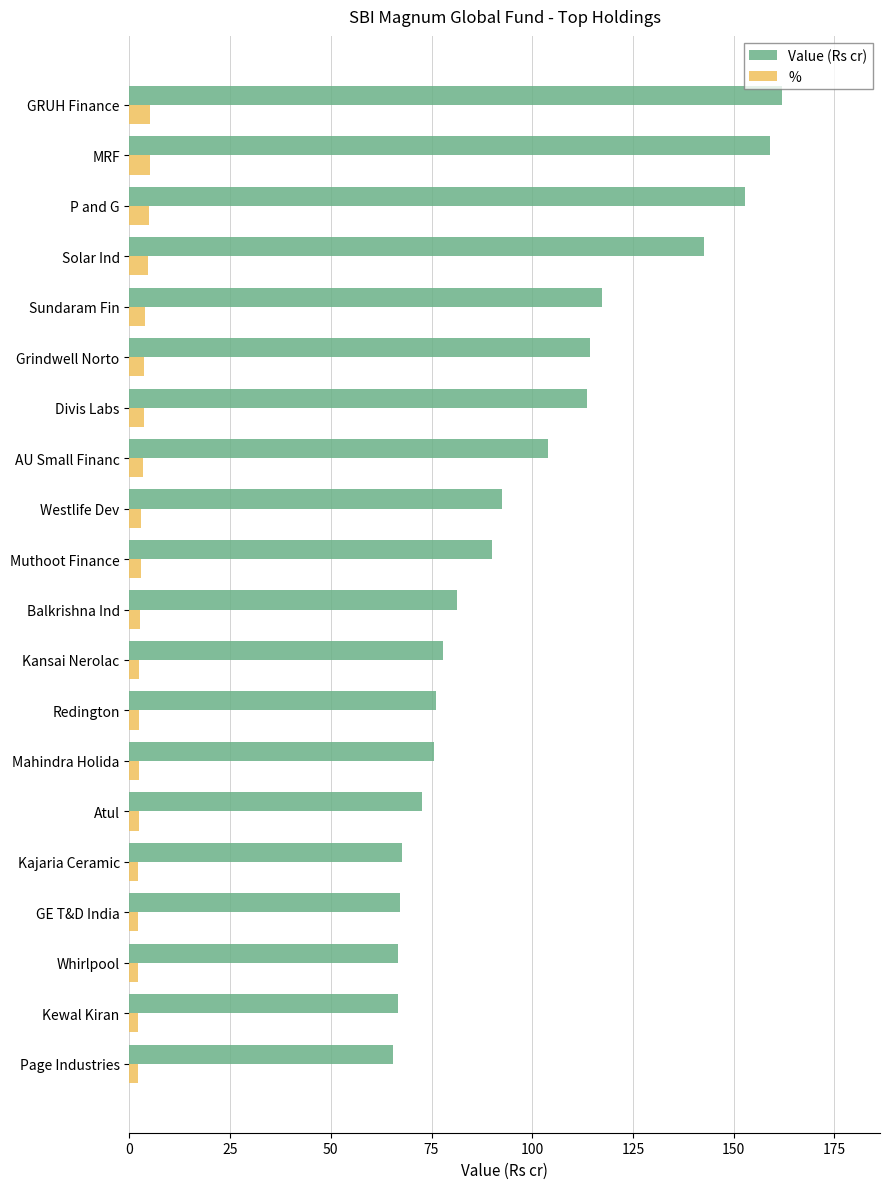

List the series in order of their peak value, lowest first.

%, Value (Rs cr)